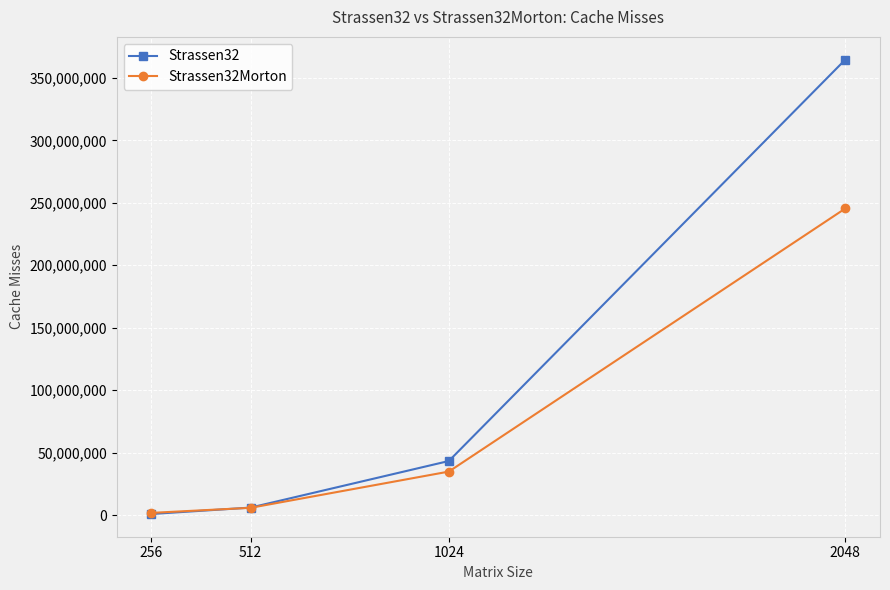

Is the value of Strassen32 at 2048 greater than the value of Strassen32Morton at 512?

Yes